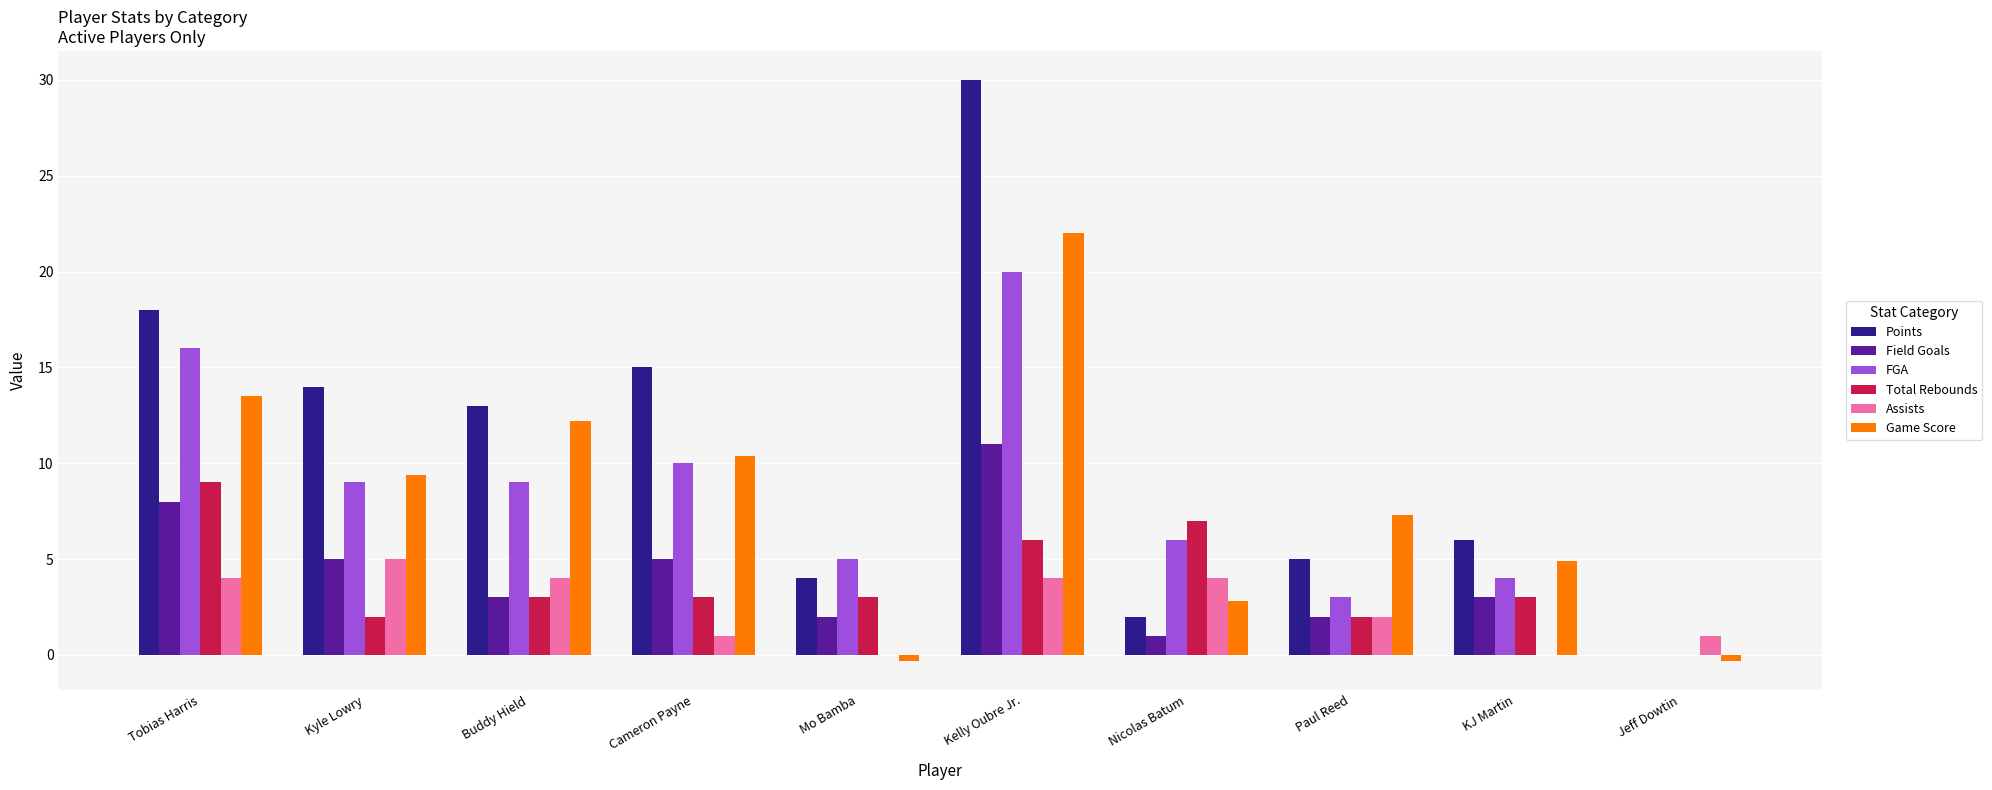

What is the average value of the Field Goals series?

4.0